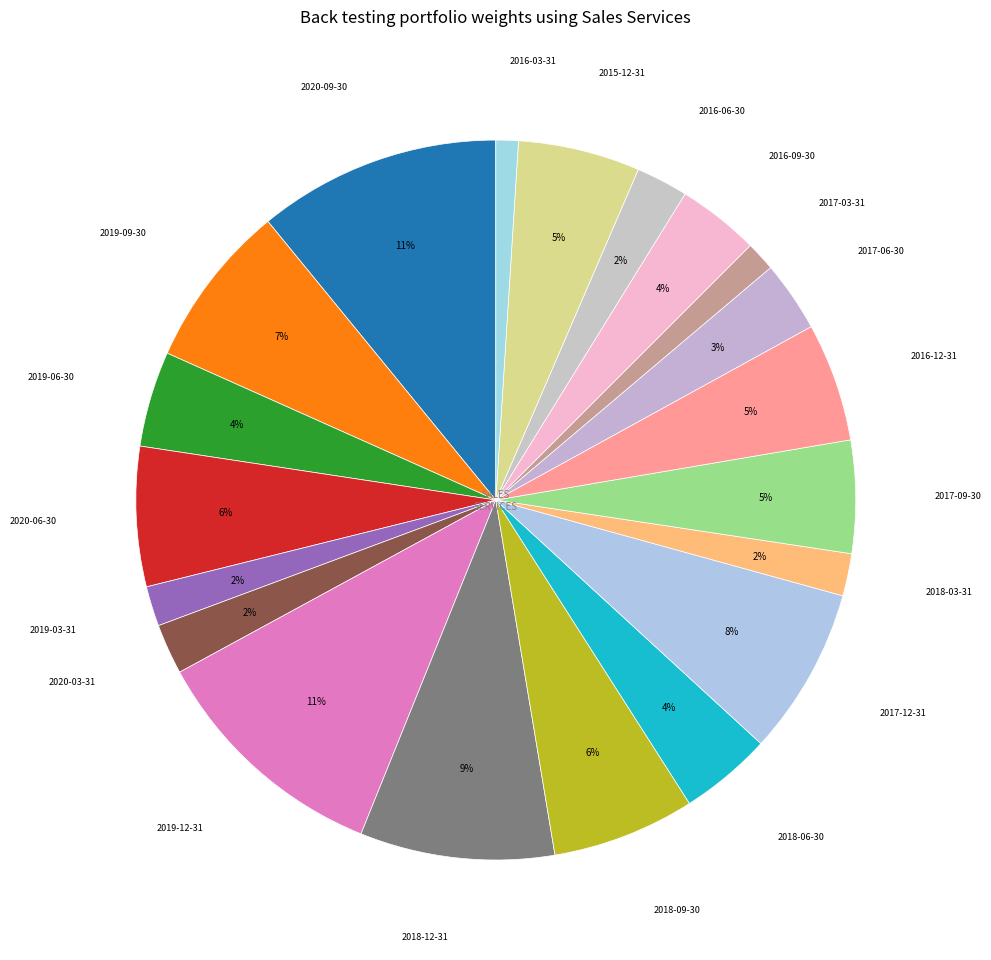

Count the number of slices in the pie.

20